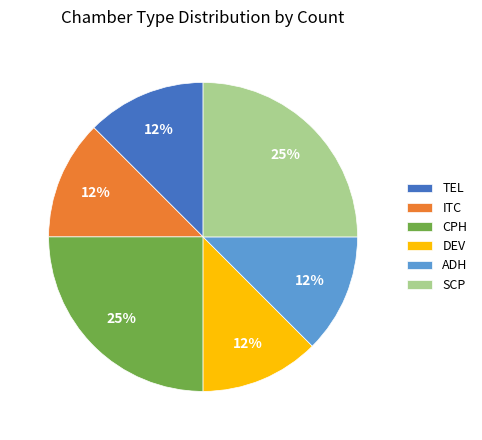

Combined, do SCP and TEL account for over 50%?

No